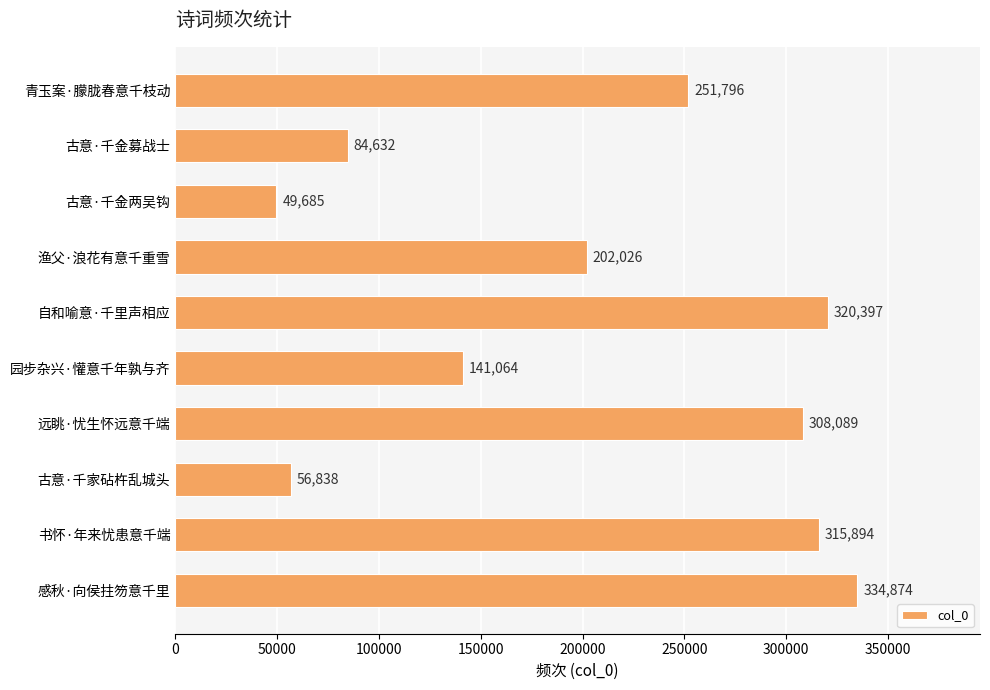

Reading top to bottom, transcribe all the data shown in this chart.

青玉案·朦胧春意千枝动=251796	古意·千金募战士=84632	古意·千金两吴钩=49685	渔父·浪花有意千重雪=202026	自和喻意·千里声相应=320397	园步杂兴·懽意千年孰与齐=141064	远眺·忧生怀远意千端=308089	古意·千家砧杵乱城头=56838	书怀·年来忧患意千端=315894	感秋·向侯拄笏意千里=334874